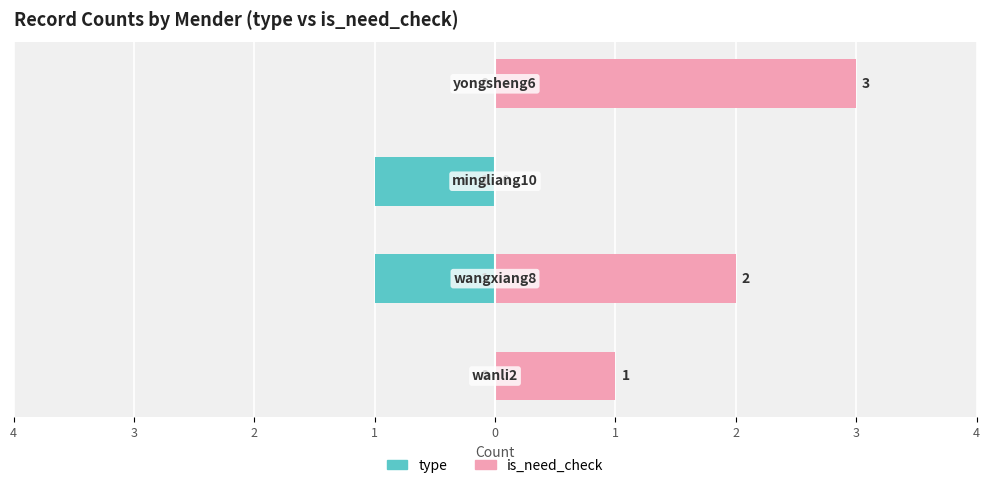

How many type (owner-occupied) values are between -1 and 0?

4